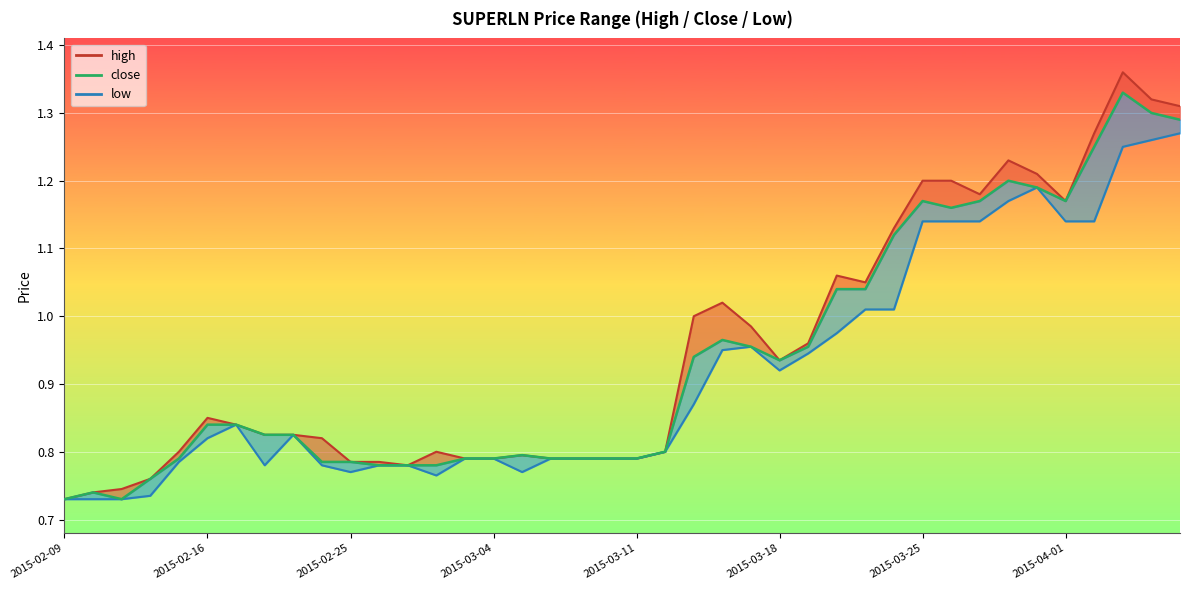

How many data points does each series have?

40